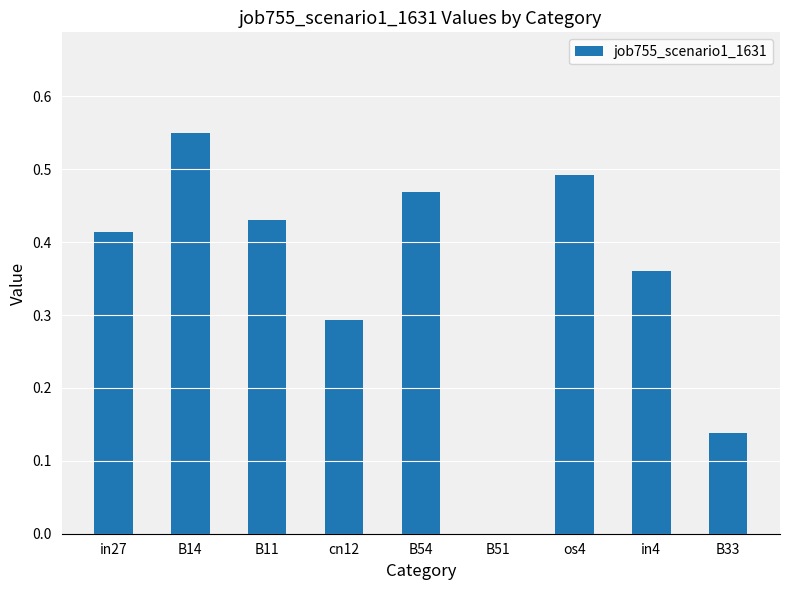

Which has a higher value, B33 or B11?

B11